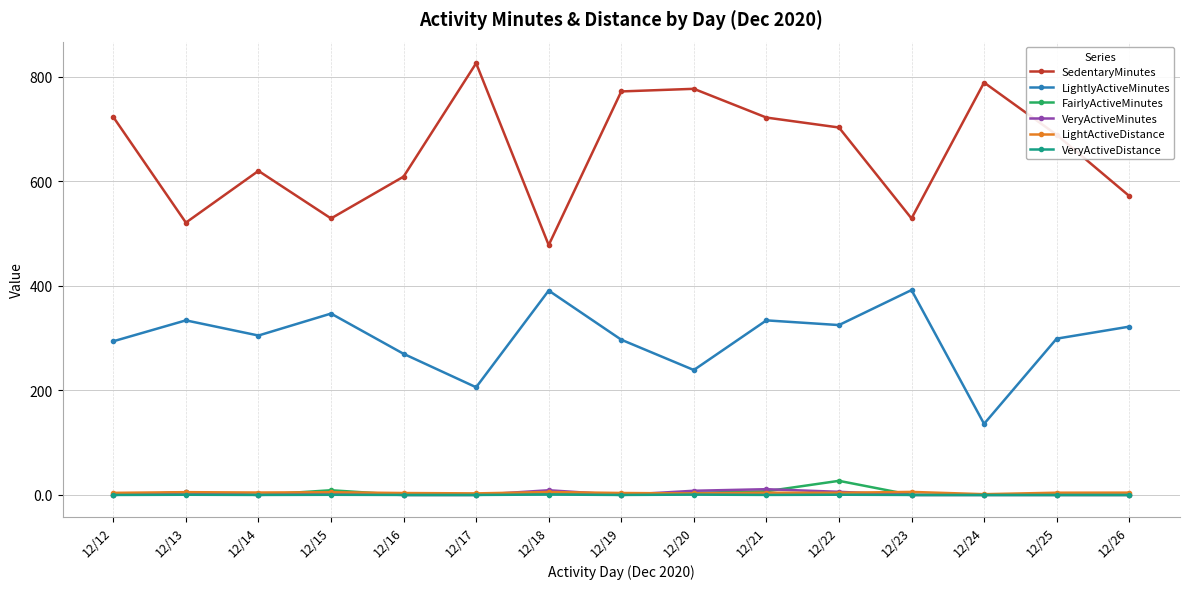

What is the value of the LightlyActiveMinutes point at the 2nd from the left?

334.0